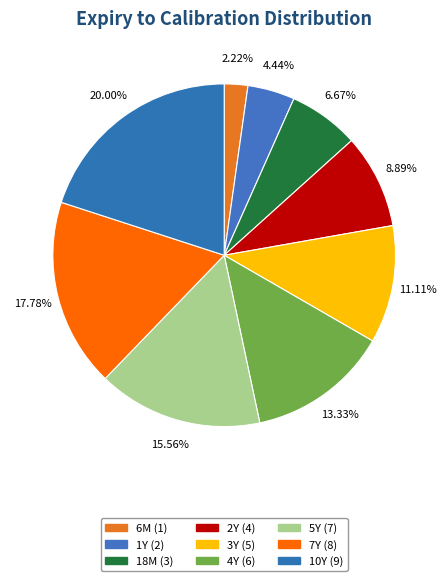

Is there a majority slice in this chart?

No